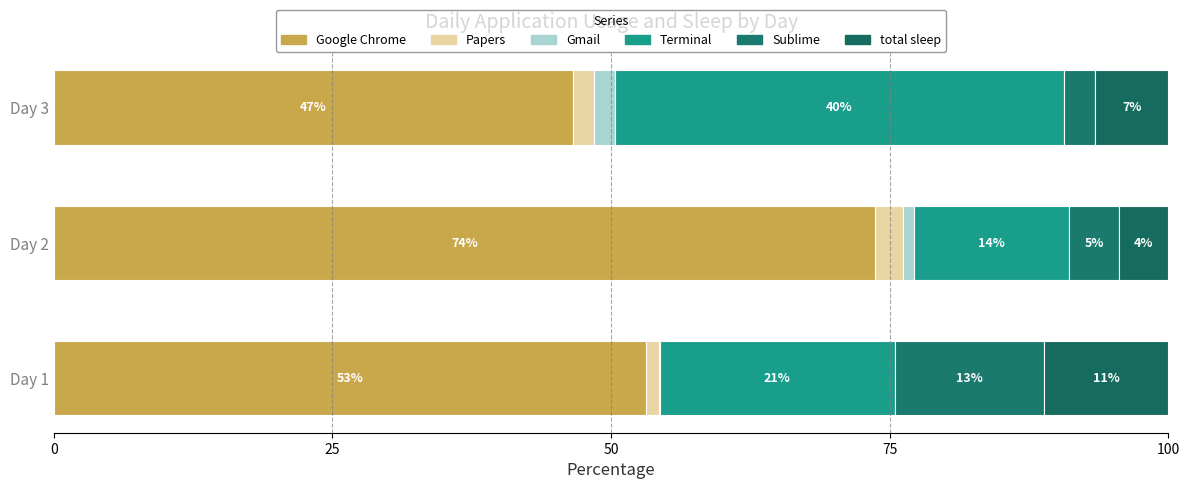

Reading right to left, extract all data points from this chart.

Google Chrome: 46.6	73.6	53.1
Papers: 1.9	2.5	1.2
Gmail: 1.9	1.0	0.0
Terminal: 40.3	13.9	21.1
Sublime: 2.8	4.5	13.4
total sleep: 6.6	4.4	11.2